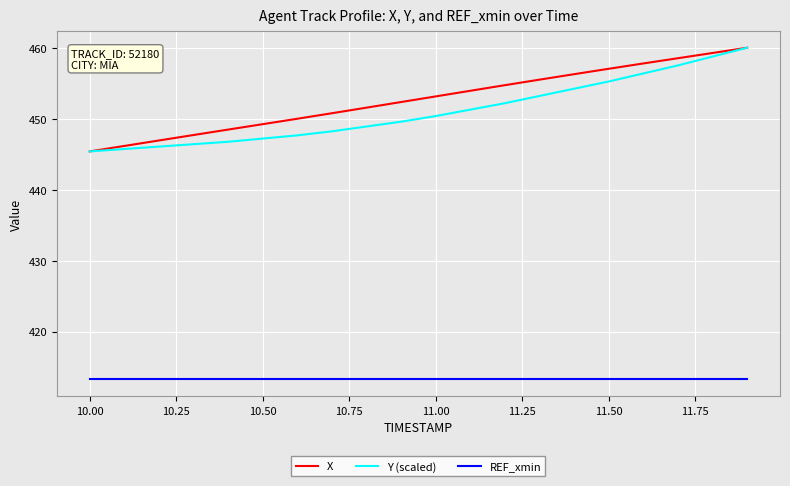

True or false: REF_xmin and Y (scaled) intersect in this chart.

False